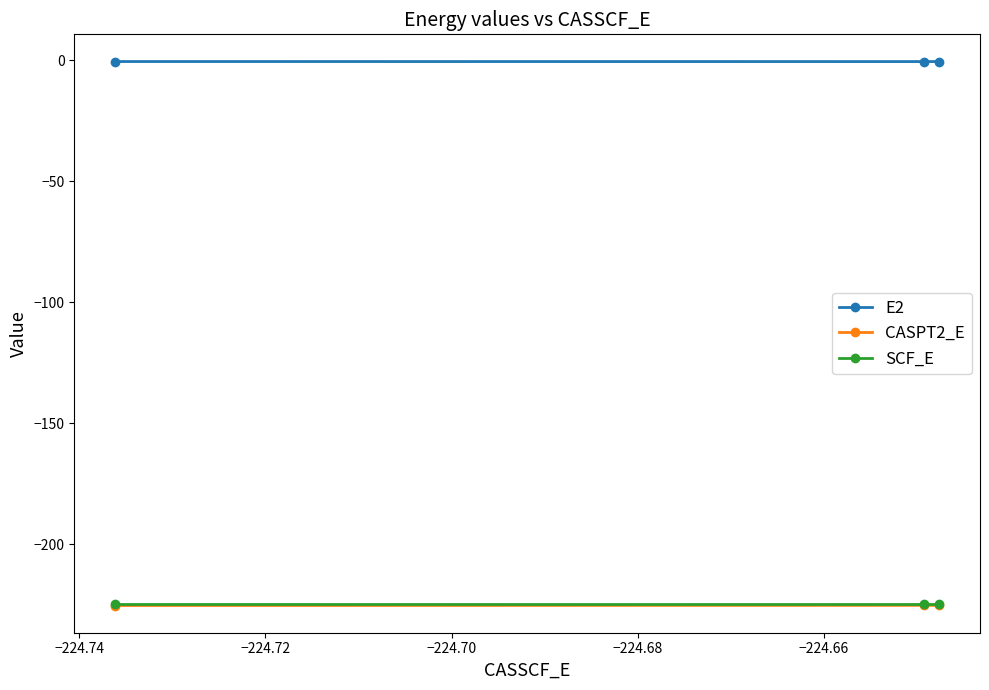

What are all the series names shown in the legend?

E2, CASPT2_E, SCF_E